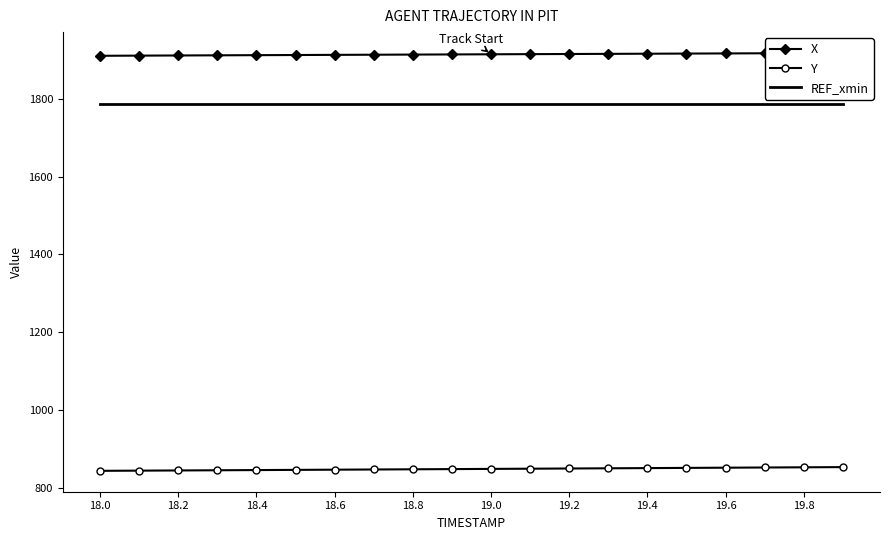

Rank the series by their maximum value, from lowest to highest.

Y, REF_xmin, X